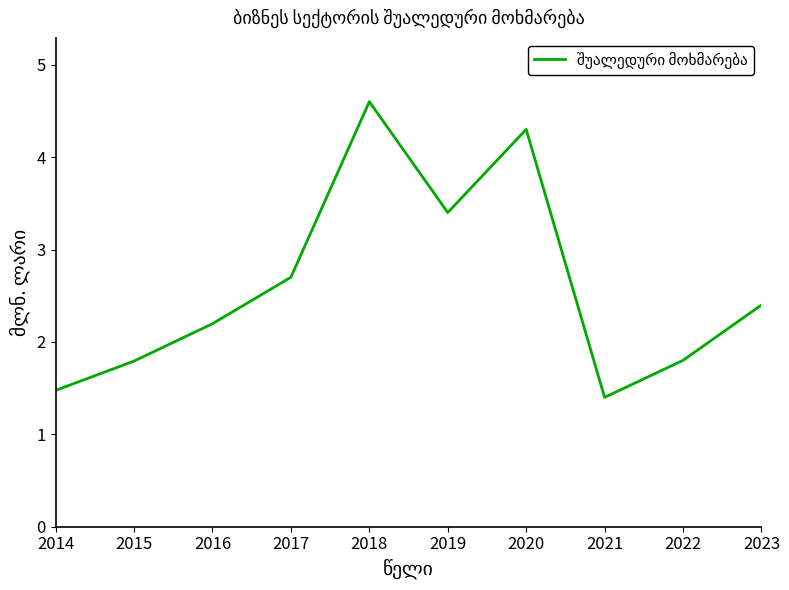

What is the greatest value displayed?

4.6